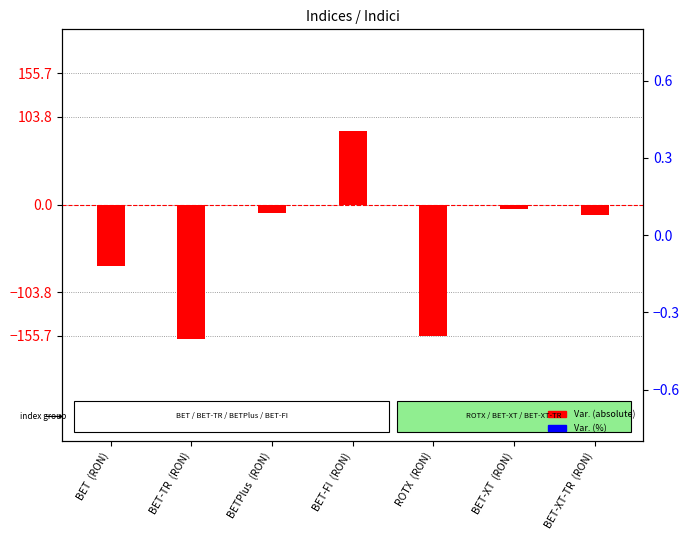

At which category is the sum across all series the highest?

BET-FI  (RON)